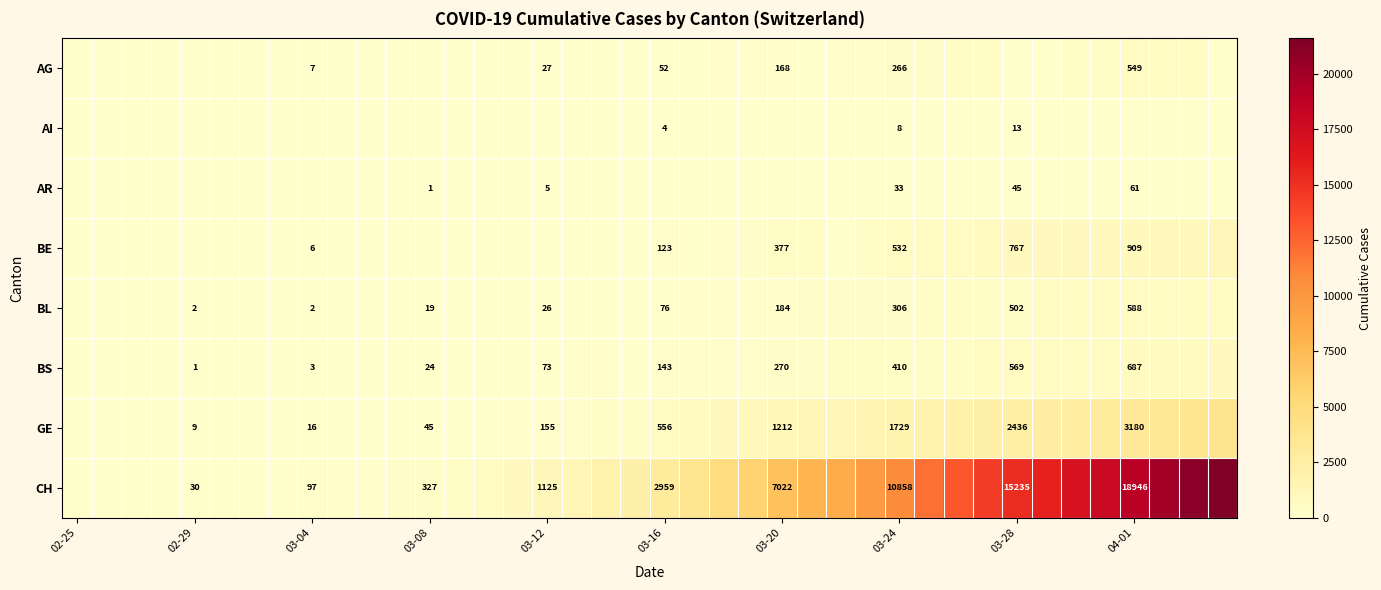

Is it true that BL equals 306 at 03-24?

True